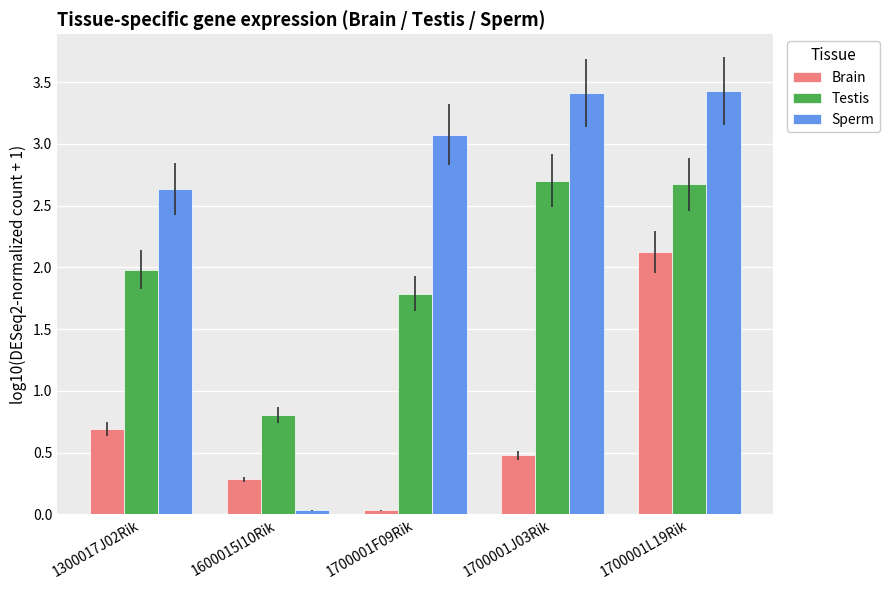

How many bars are there in total?

15